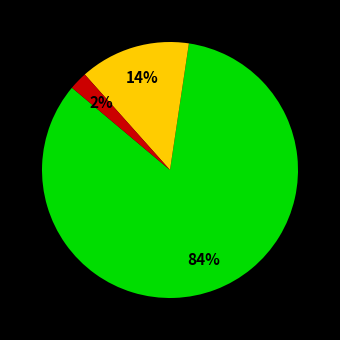

Is there any slice that represents more than half of the pie?

Yes